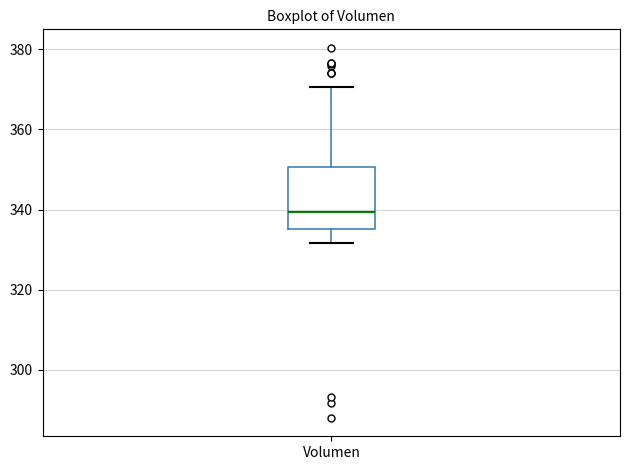

Read this box plot against the y-axis: the position of the median line, the range covered by the box, and the ends of both whiskers. The values are not printed on the chart, so give them approximately, as read against the axis.

median 340, box 336 to 350, whiskers 332 to 370